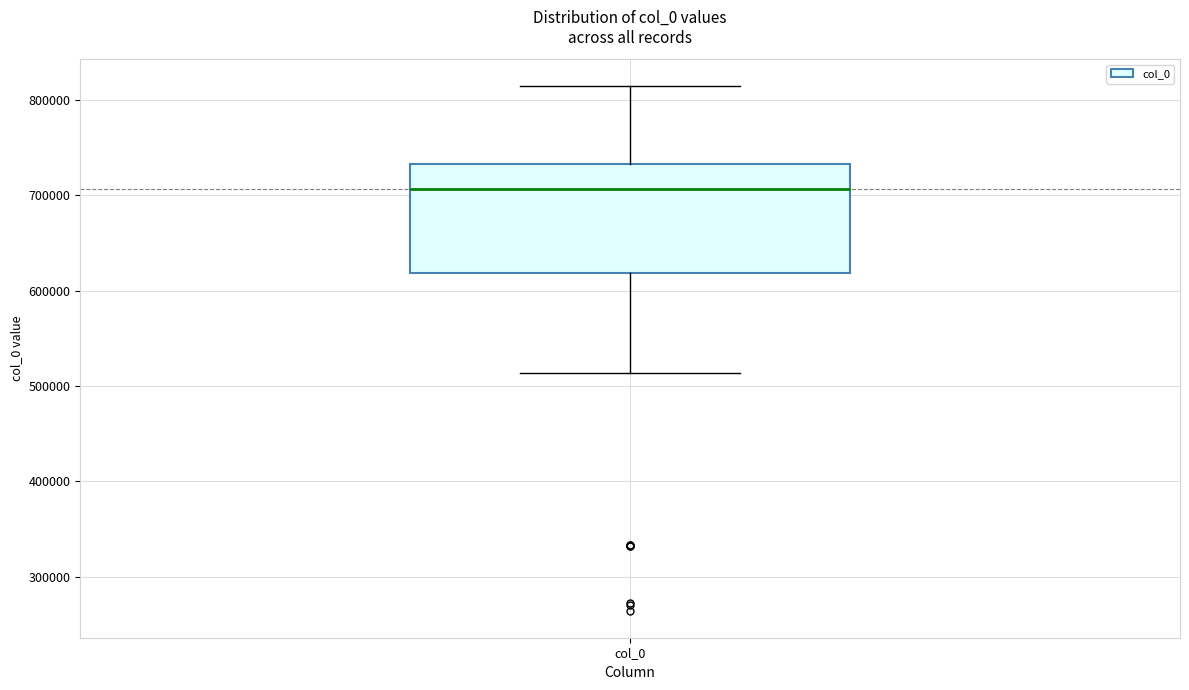

Where is the lower edge of the box for col_0 on the y-axis? The values are not printed on the chart, so give them approximately, as read against the axis.

620000